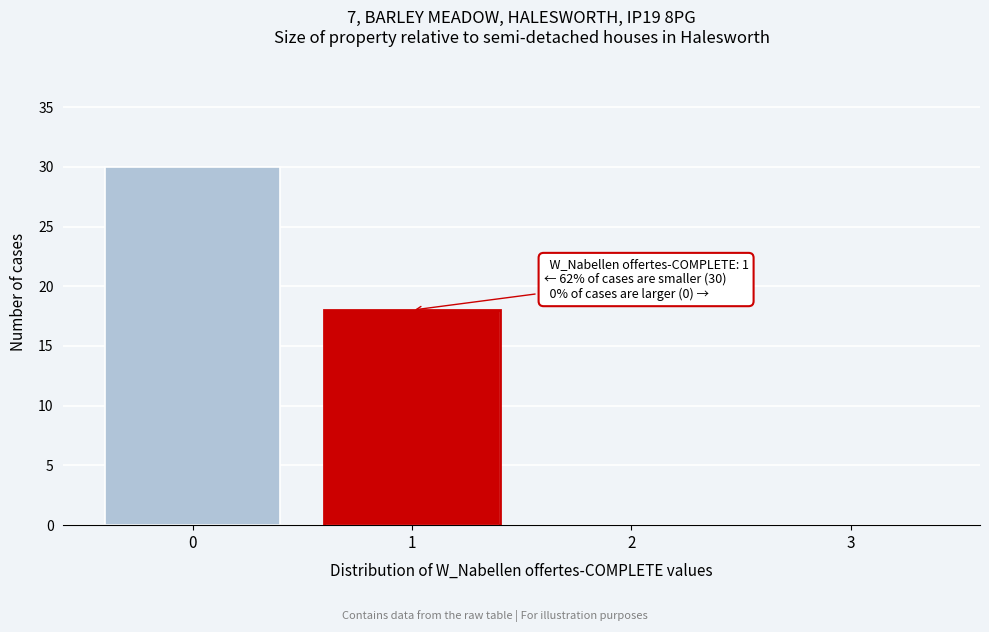

Which range on the x-axis has the tallest bar?

-0.5 to 0.5